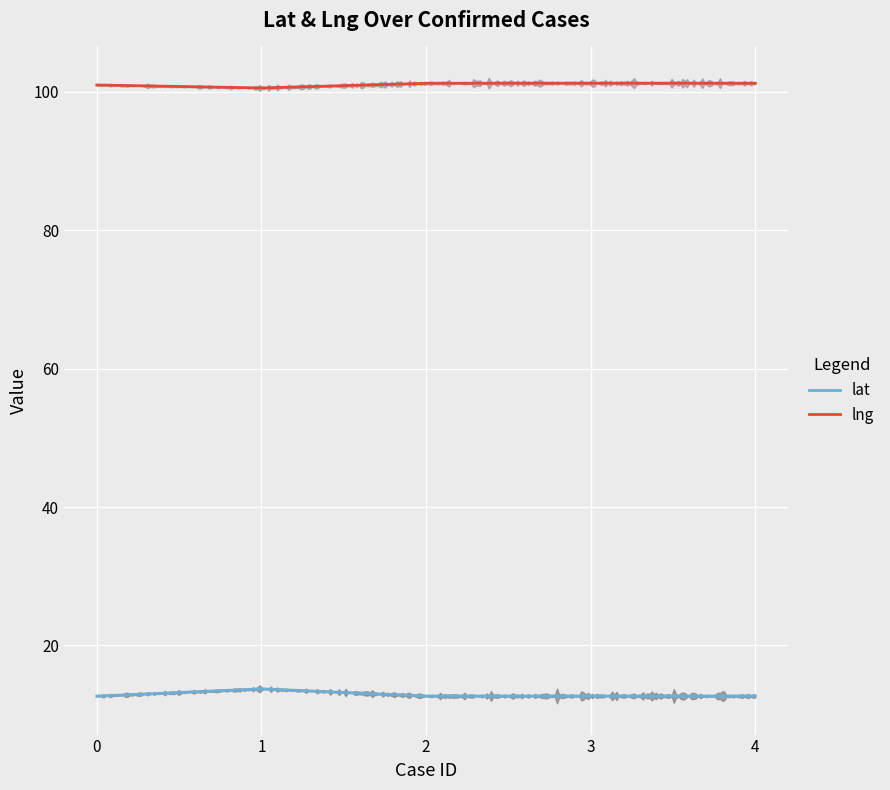

True or false: lat and lng intersect in this chart.

False